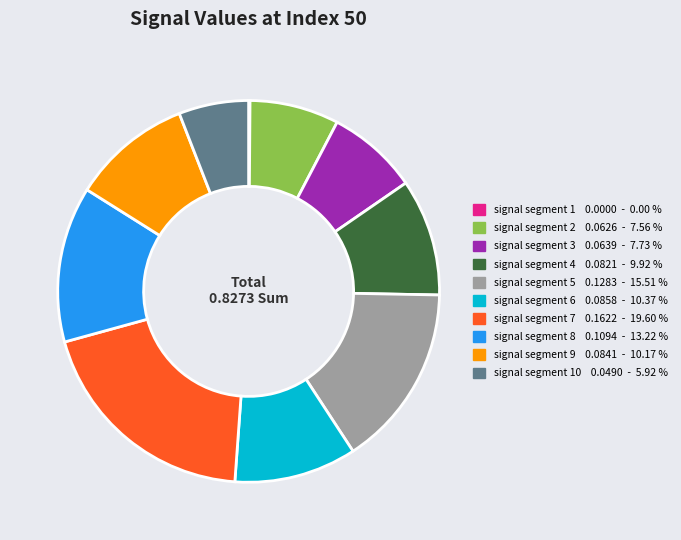

Is there any slice that represents more than half of the pie?

No